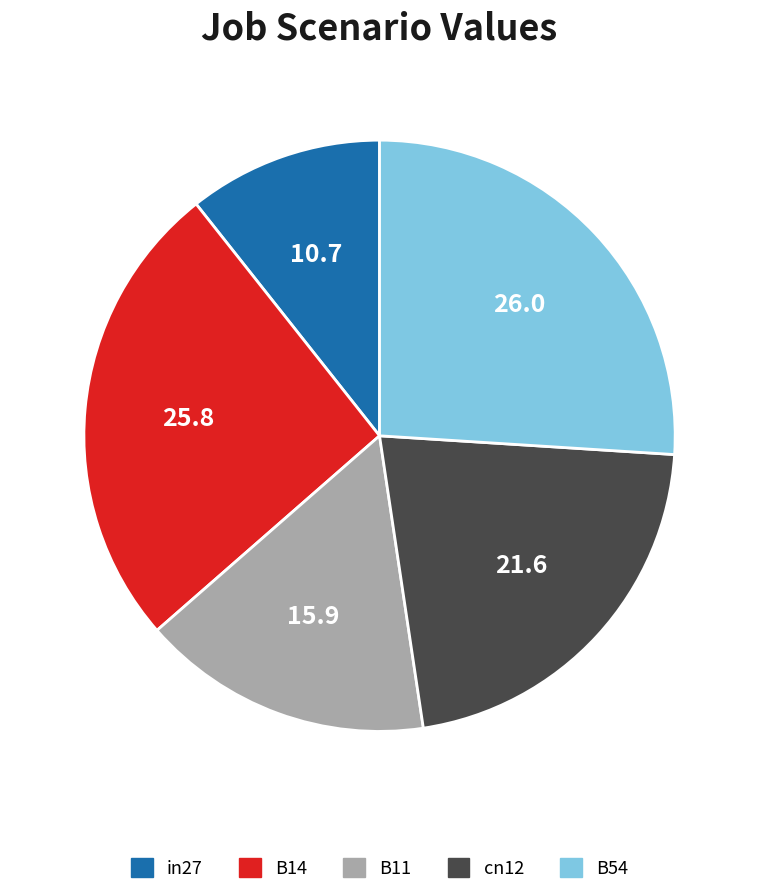

The cn12 slice represents 22% of the pie. True or false?

True